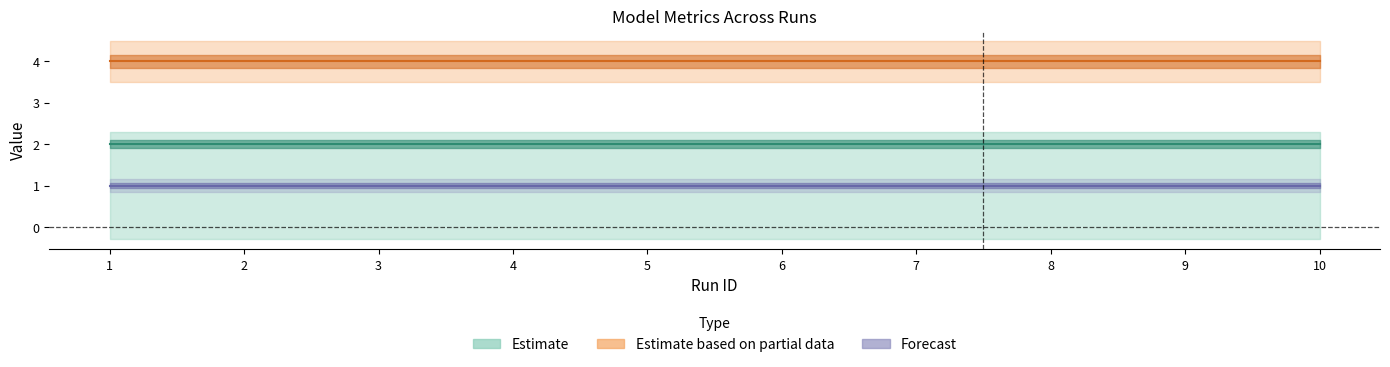

Does the chart display data point markers on the line(s)?

No